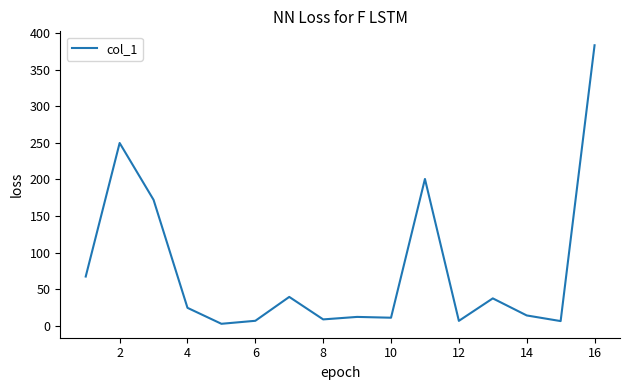

How many series are shown in this chart?

1